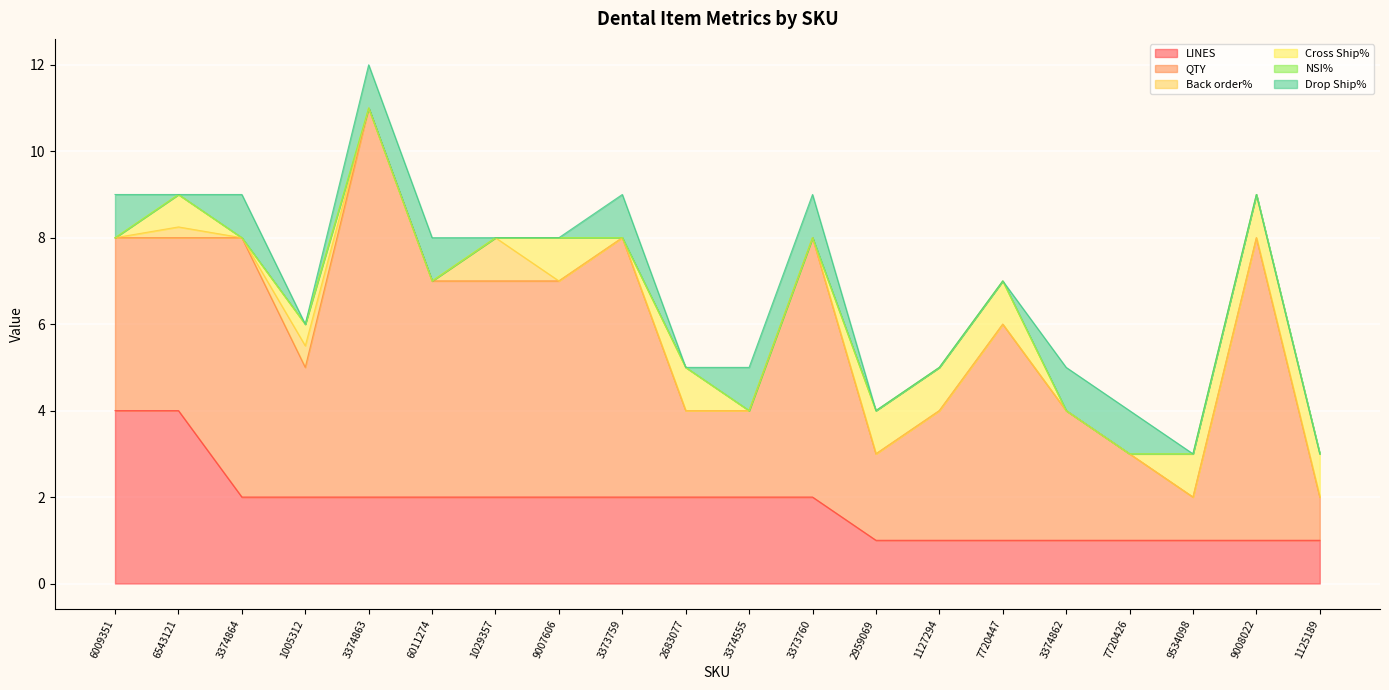

True or false: Back_order and LINES cross at least once.

False